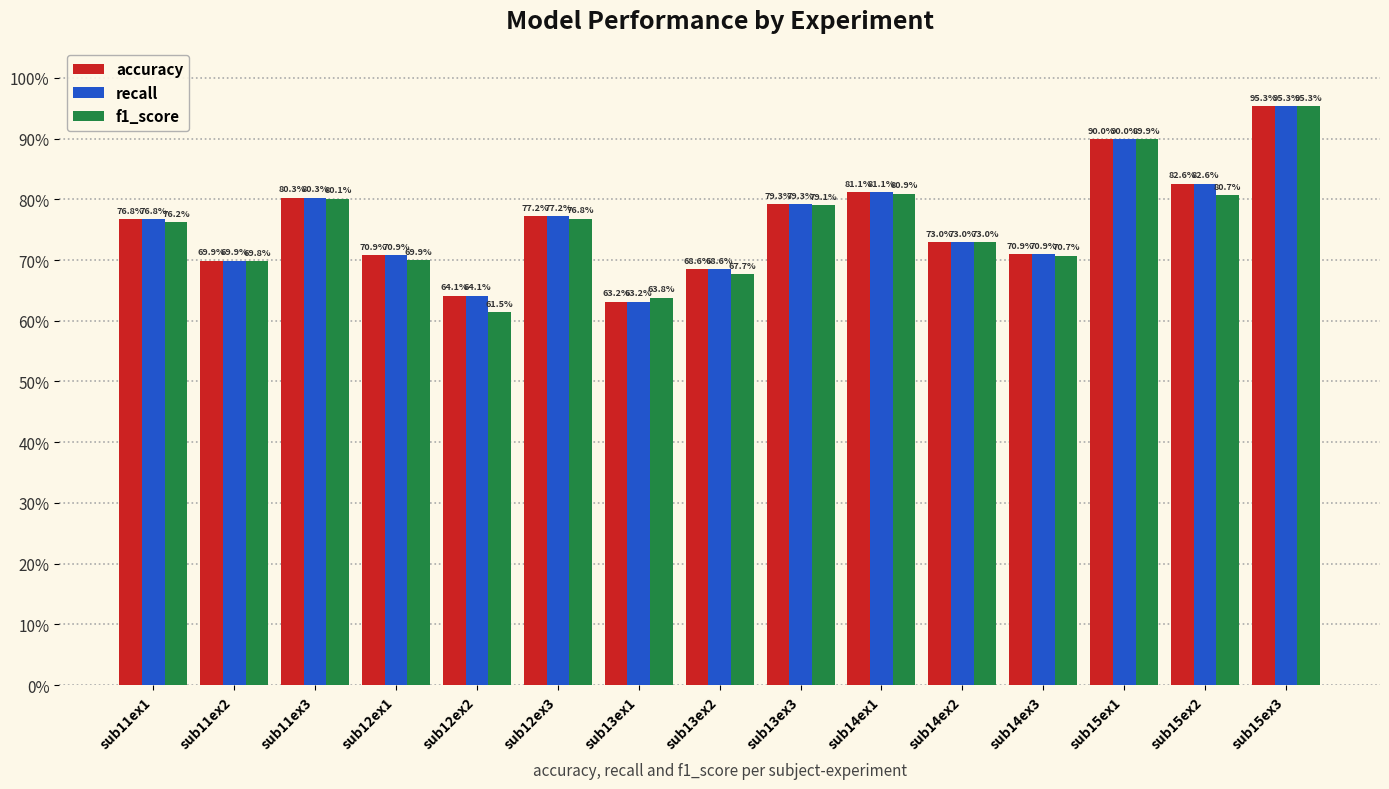

Where is accuracy nearest to the value 79?

sub13ex3